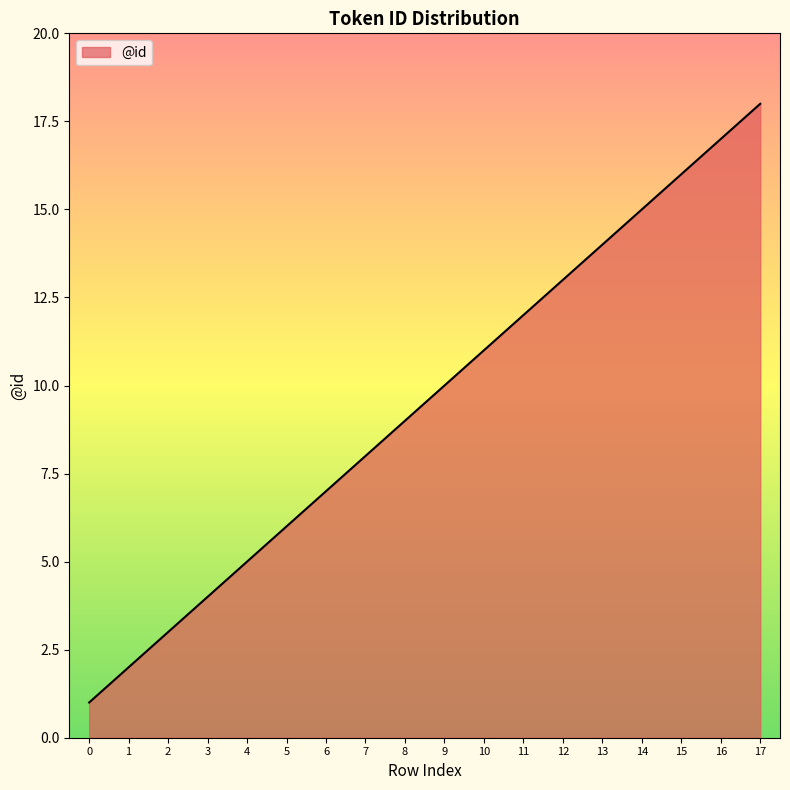

Reading left to right, extract all data points from this chart.

0=1	1=2	2=3	3=4	4=5	5=6	6=7	7=8	8=9	9=10	10=11	11=12	12=13	13=14	14=15	15=16	16=17	17=18